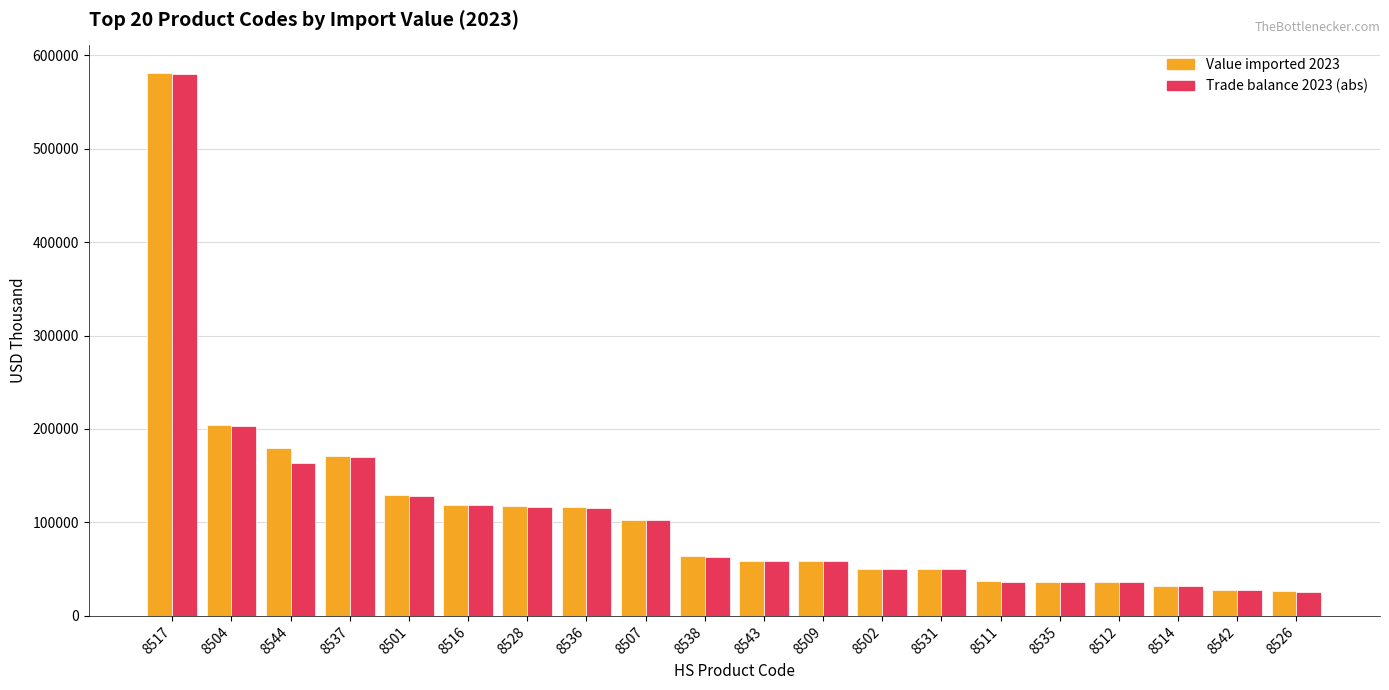

What is the total value across all series at 8517?

1161168